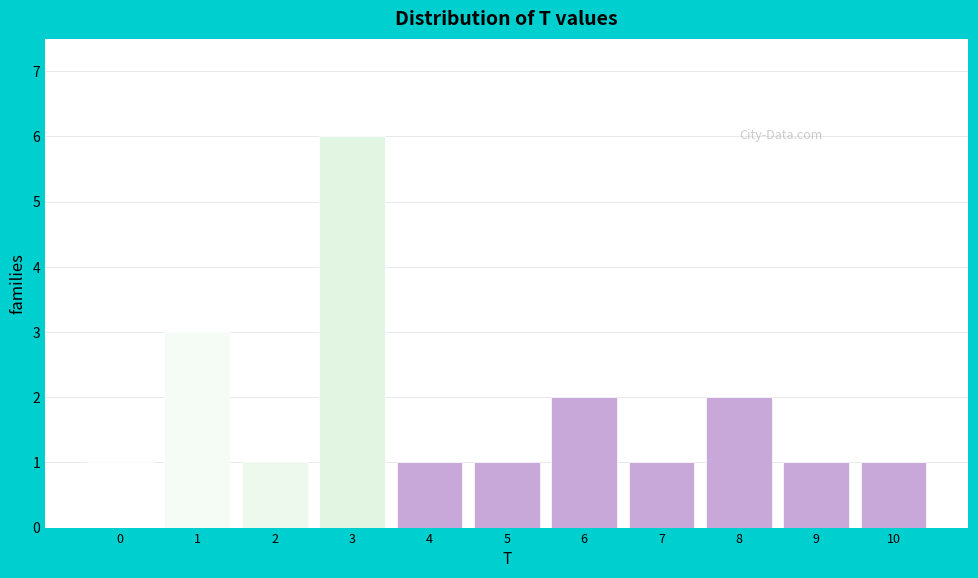

Over which range of the x-axis is the bar tallest?

2.5 to 3.5